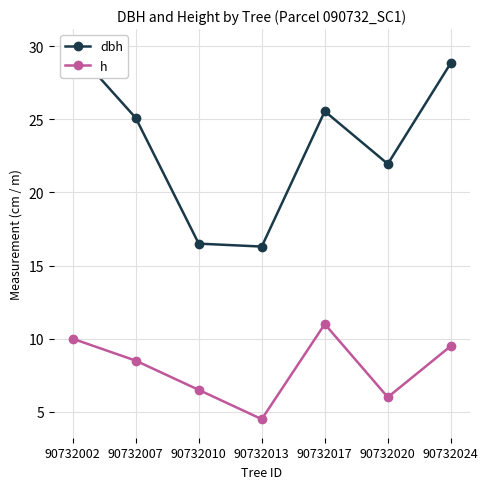

At which category does dbh reach its first local valley?

90732013